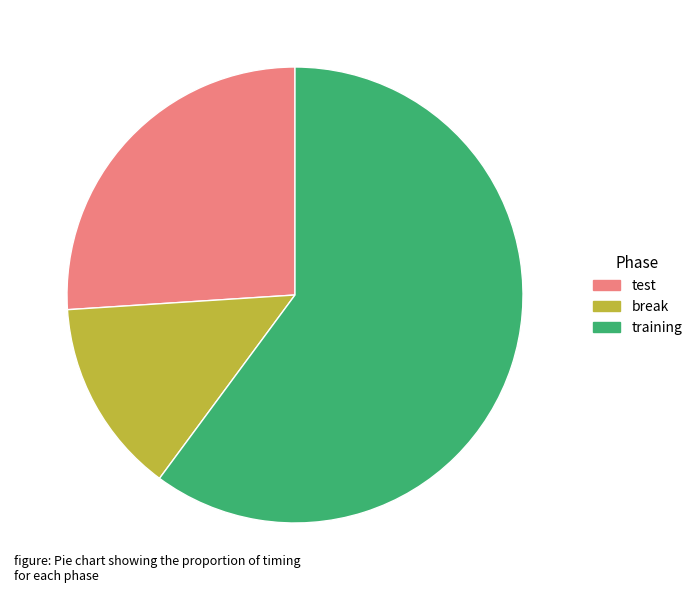

True or false: break accounts for 1% of the total.

False